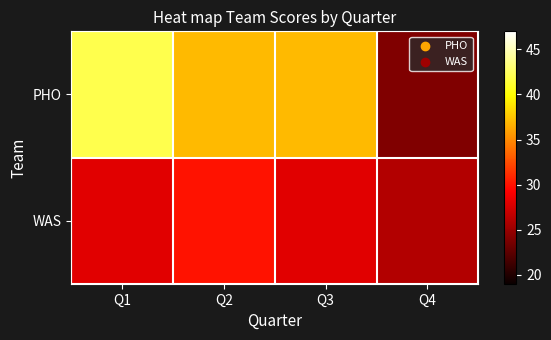

Which series changed the most between Q2 and Q4?

PHO